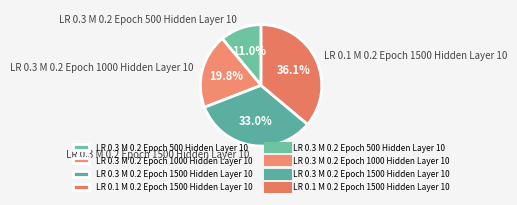

To the nearest percent, what is the difference between the largest and smallest slice percentages?

25%